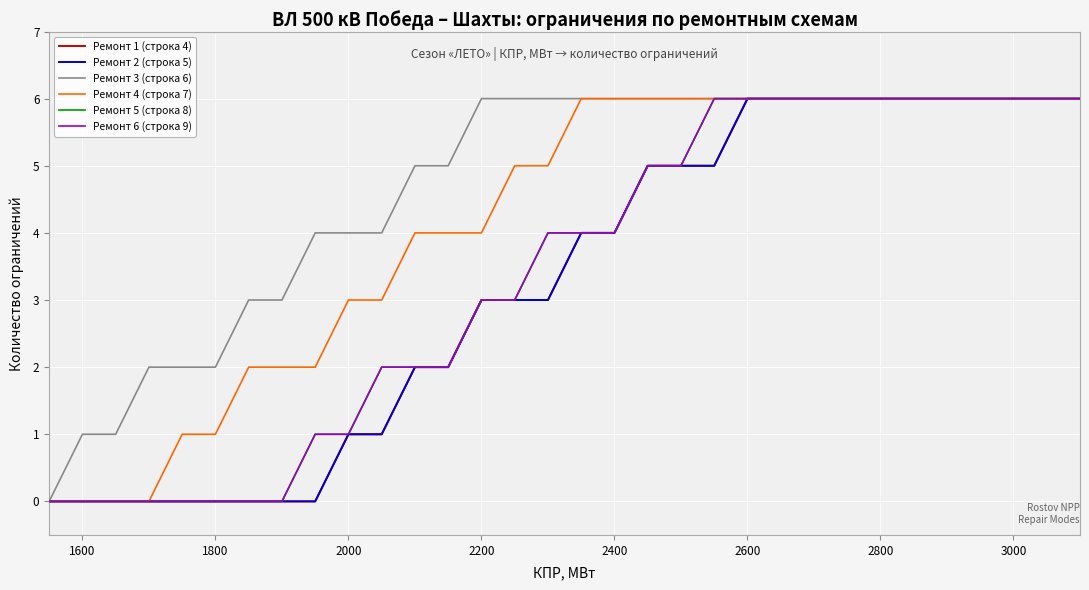

Which series has the largest total across all categories?

Ремонт 3 (строка 6)